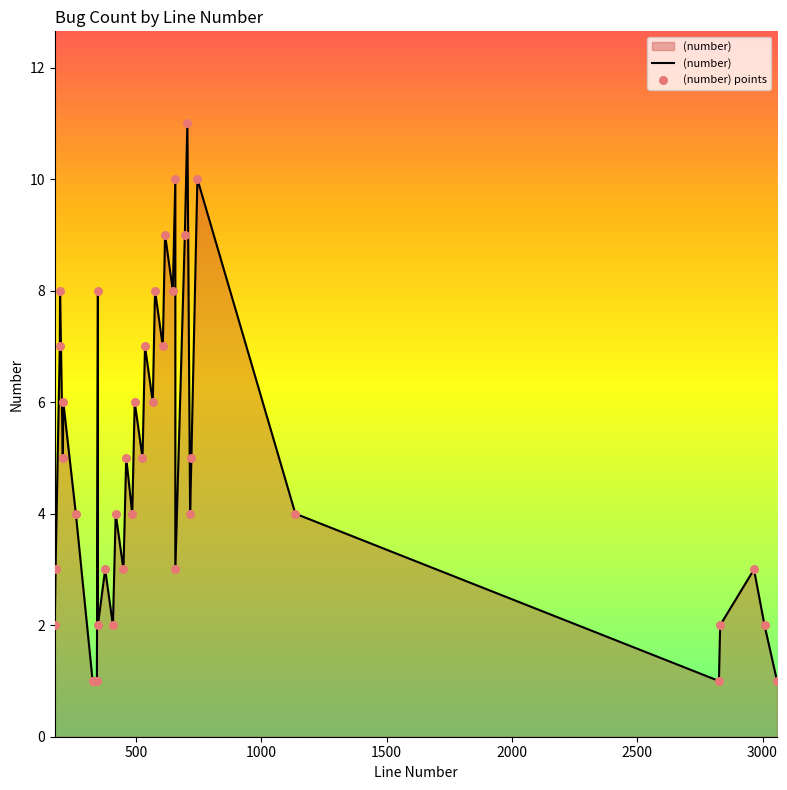

Which has a higher value, 179 or 348?

348